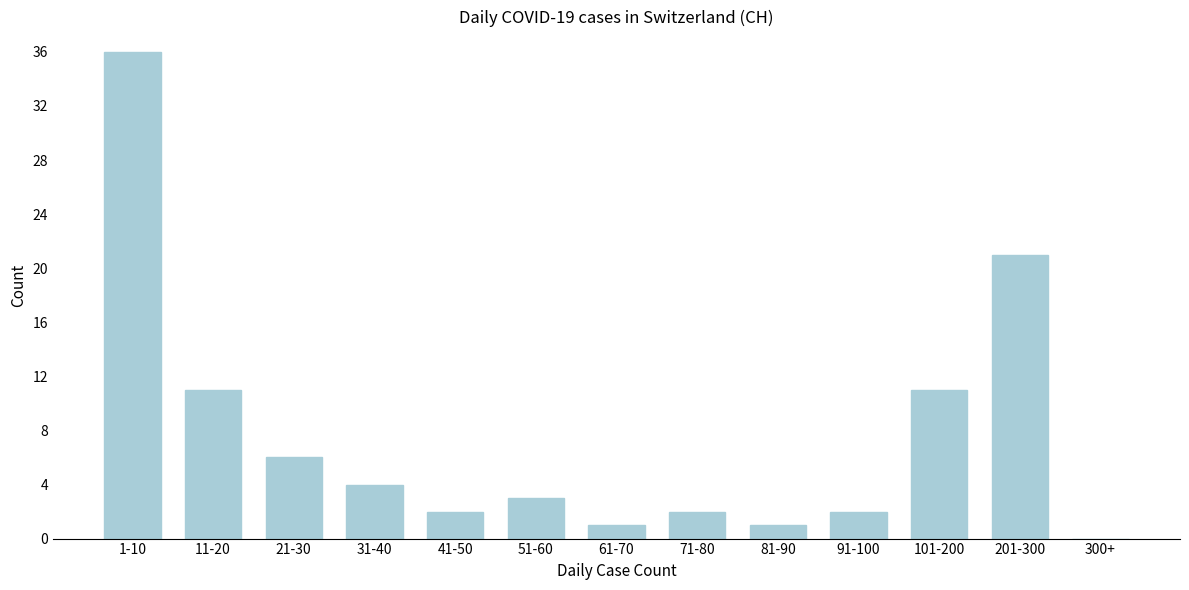

Reading right to left, transcribe all the data shown in this chart.

300+=0	201-300=21	101-200=11	91-100=2	81-90=1	71-80=2	61-70=1	51-60=3	41-50=2	31-40=4	21-30=6	11-20=11	1-10=36